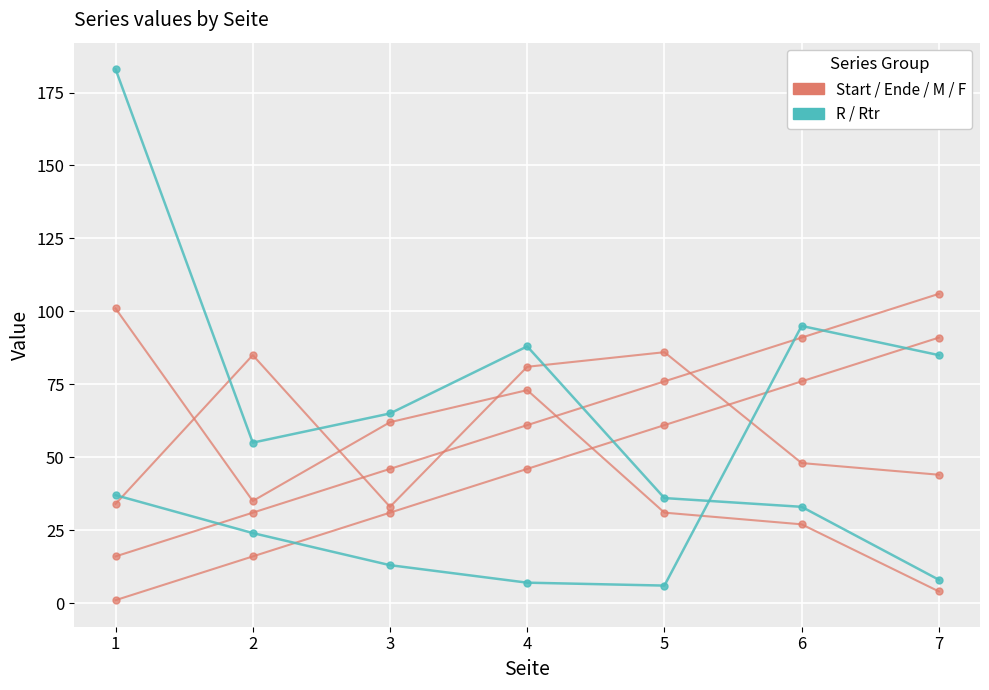

How many lines are shown in the chart?

6